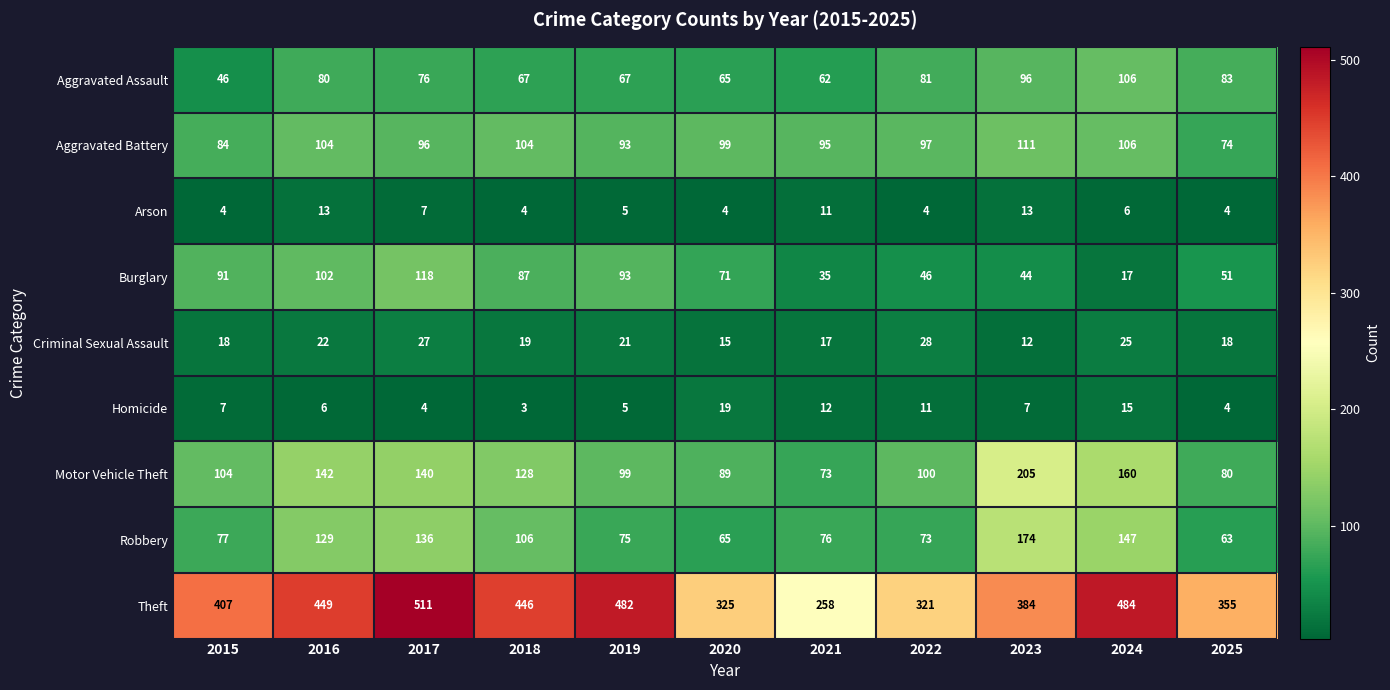

The value of Homicide at 2020 is 33. True or false?

False